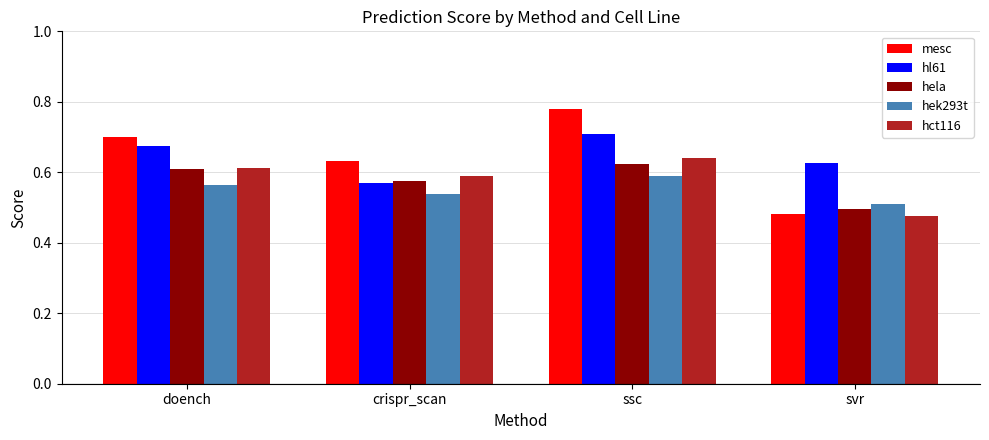

The hct116 series shows 0.6 at ssc. True or false?

True